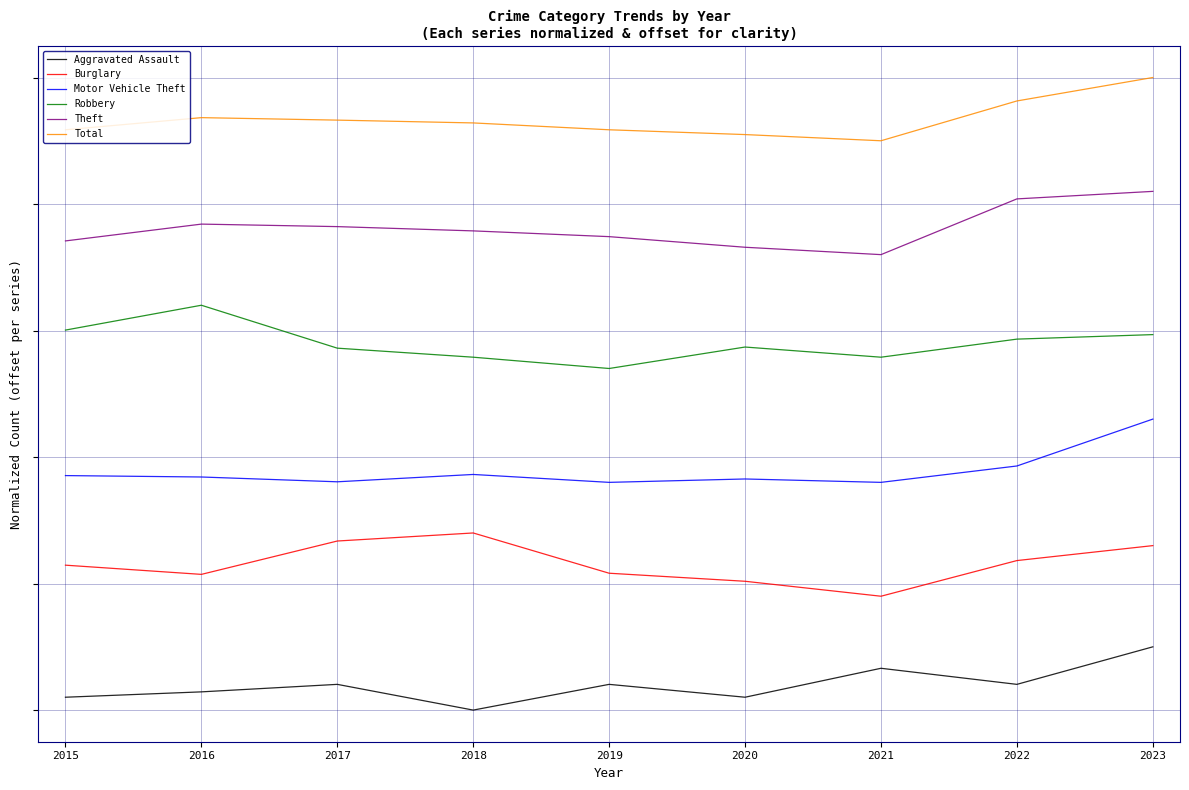

Reading right to left, what are all the values shown in this chart?

Aggravated Assault: 1.0	0.4	0.7	0.2	0.4	0.0	0.4	0.3	0.2
Burglary: 2.6	2.4	1.8	2.0	2.2	2.8	2.7	2.1	2.3
Motor Vehicle Theft: 4.6	3.9	3.6	3.7	3.6	3.7	3.6	3.7	3.7
Robbery: 5.9	5.9	5.6	5.7	5.4	5.6	5.7	6.4	6.0
Theft: 8.2	8.1	7.2	7.3	7.5	7.6	7.6	7.7	7.4
Total: 10.0	9.6	9.0	9.1	9.2	9.3	9.3	9.4	9.2